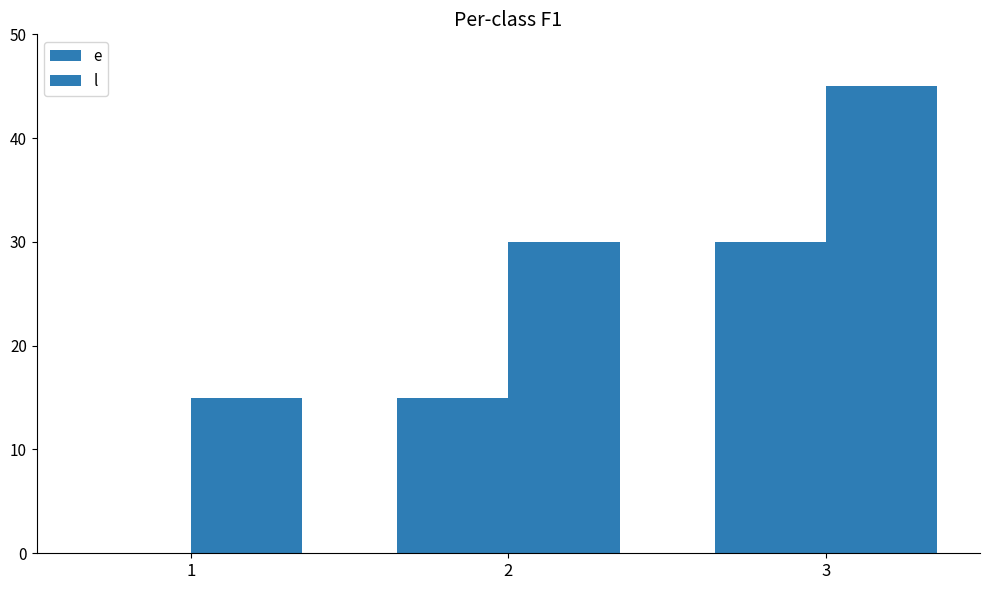

How many categories are shown in the chart?

3